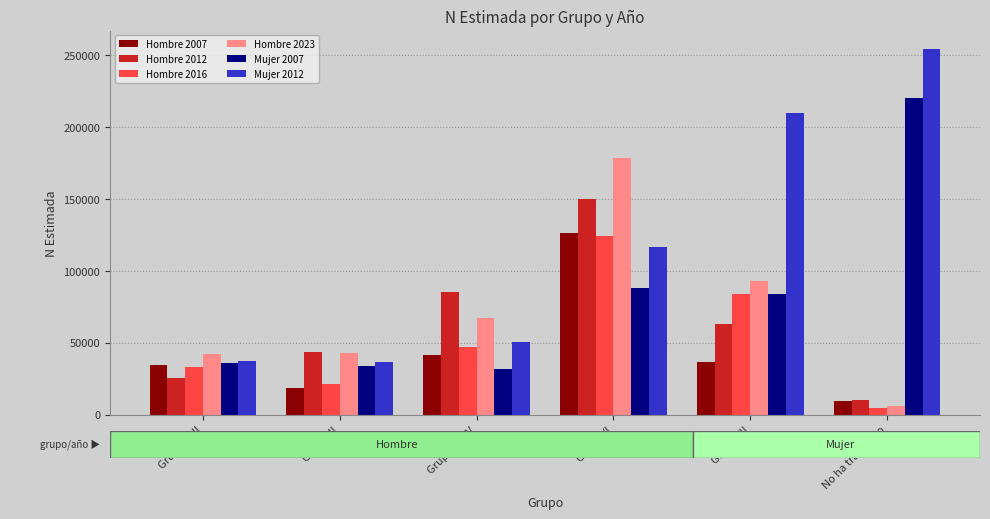

Which series has the widest spread of values?

Mujer 2012